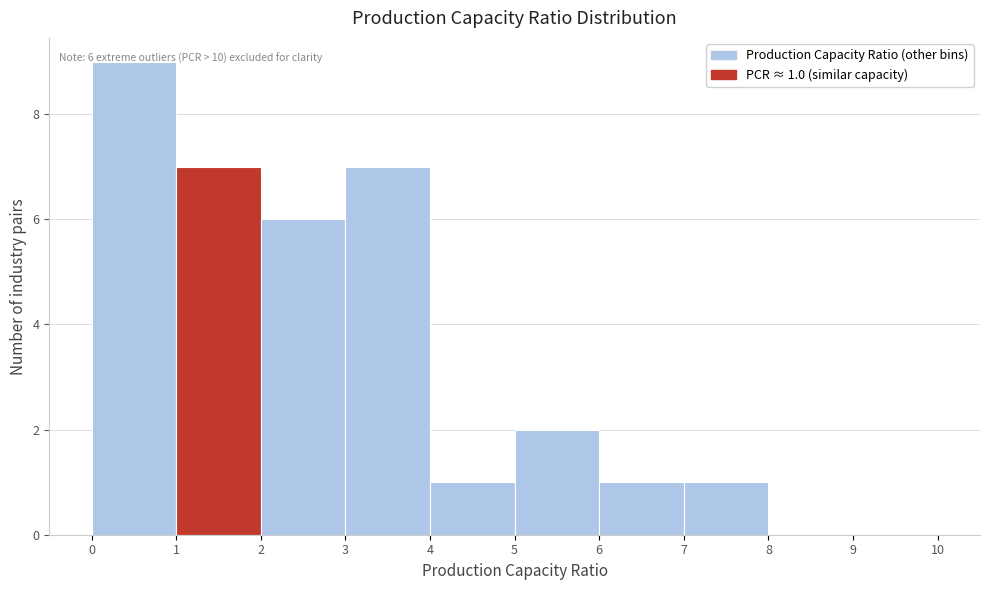

Over which range of the x-axis is the bar tallest?

0 to 1